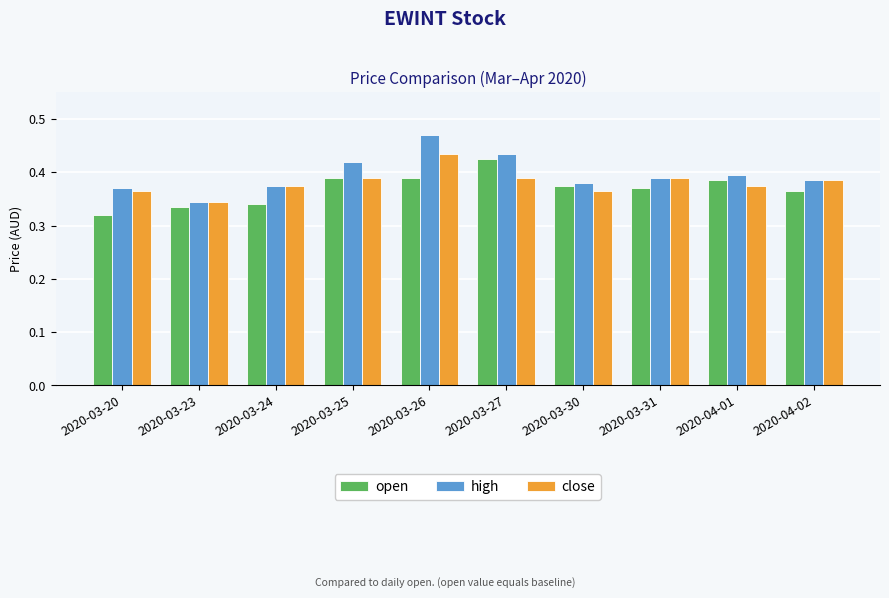

Between 2020-03-25 and 2020-03-26, which series saw the biggest shift?

high